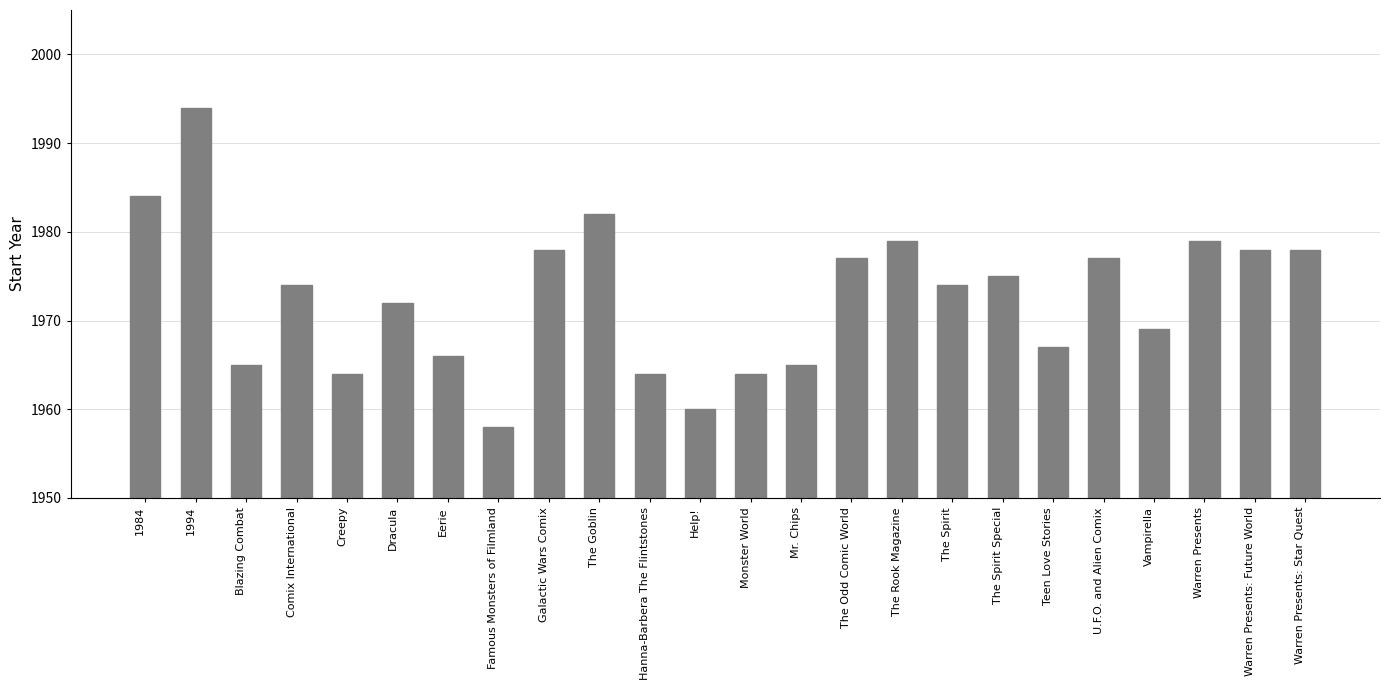

What is the difference between the maximum and minimum values?

36